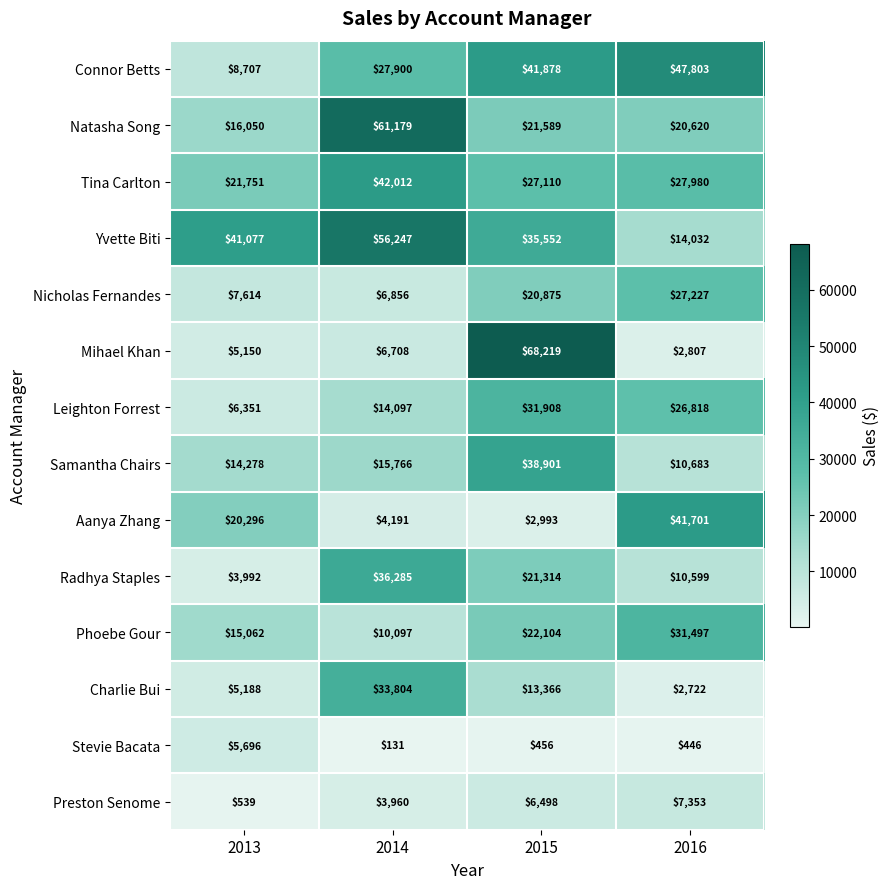

At which category is the sum across all series the highest?

2015